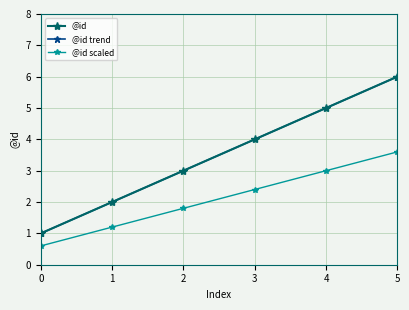

List the labels in order of value, smallest first.

0, 1, 2, 3, 4, 5